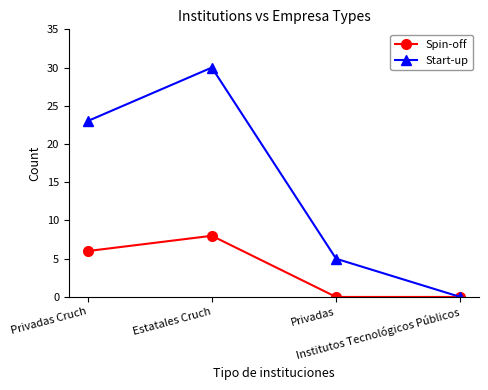

What are all the series names shown in the legend?

Spin-off, Start-up